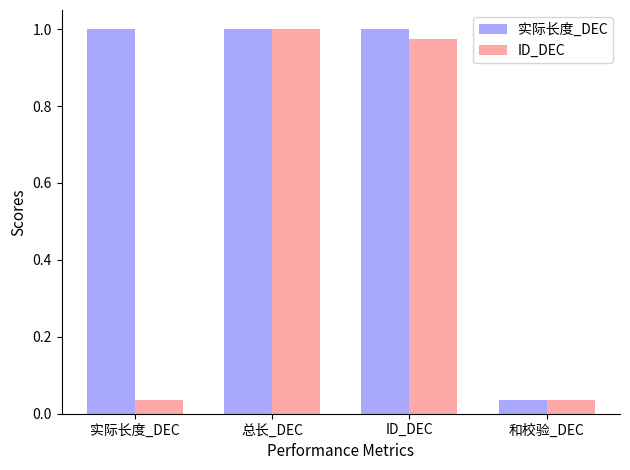

At which label does 实际长度_DEC reach its minimum?

和校验_DEC